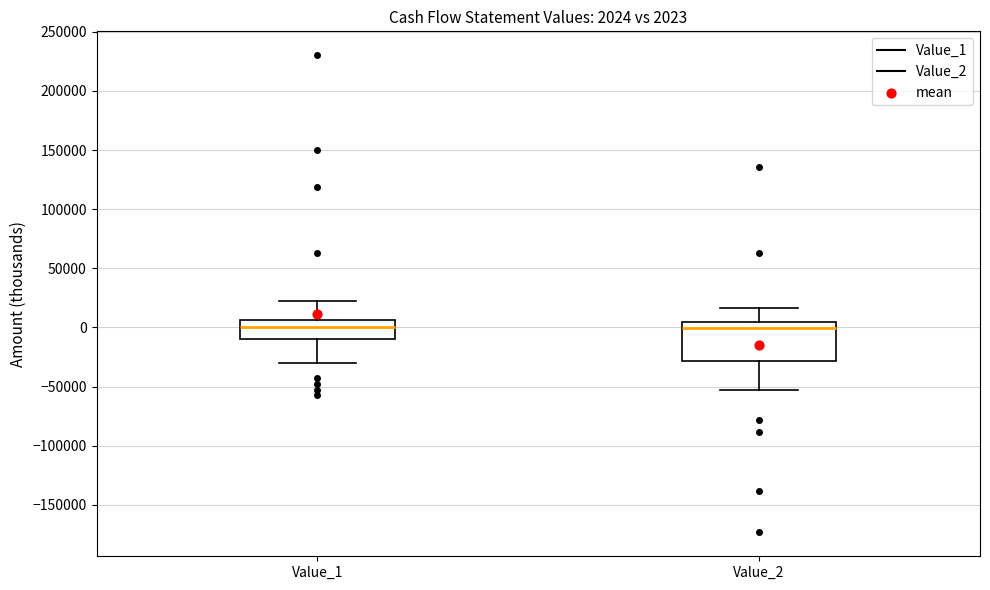

Which box is the tallest, from its lower edge to its upper edge?

Value_2